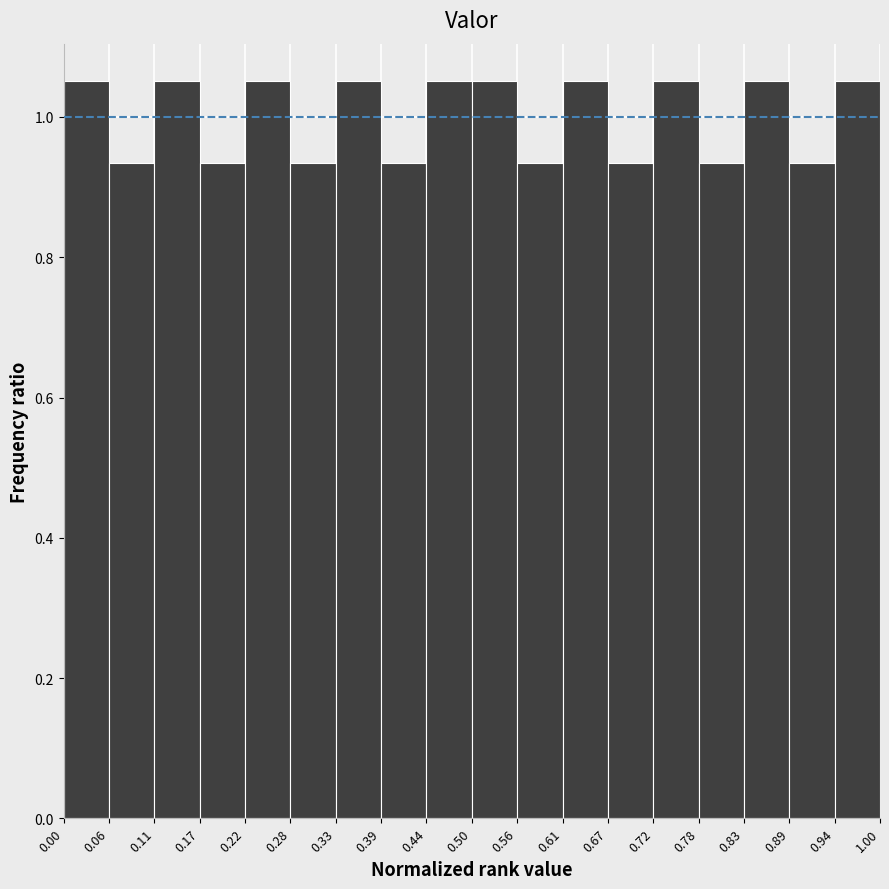

How tall is the bar that spans 0.94 to 1.00 on the x-axis? The values are not printed on the chart, so give them approximately, as read against the axis.

1.06